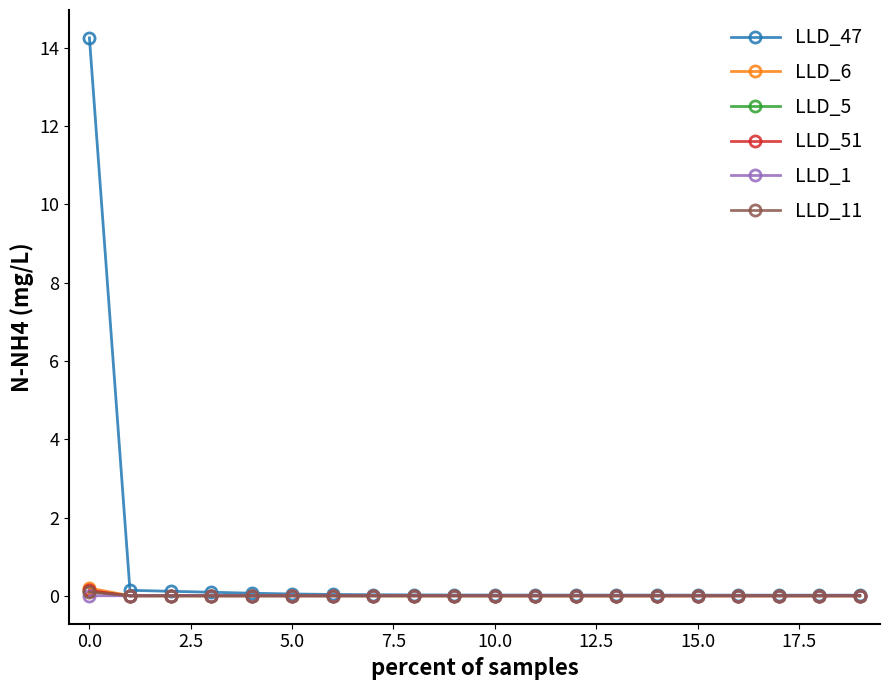

What is the difference between the maximum and second lowest values in the LLD_47 series?

14.2